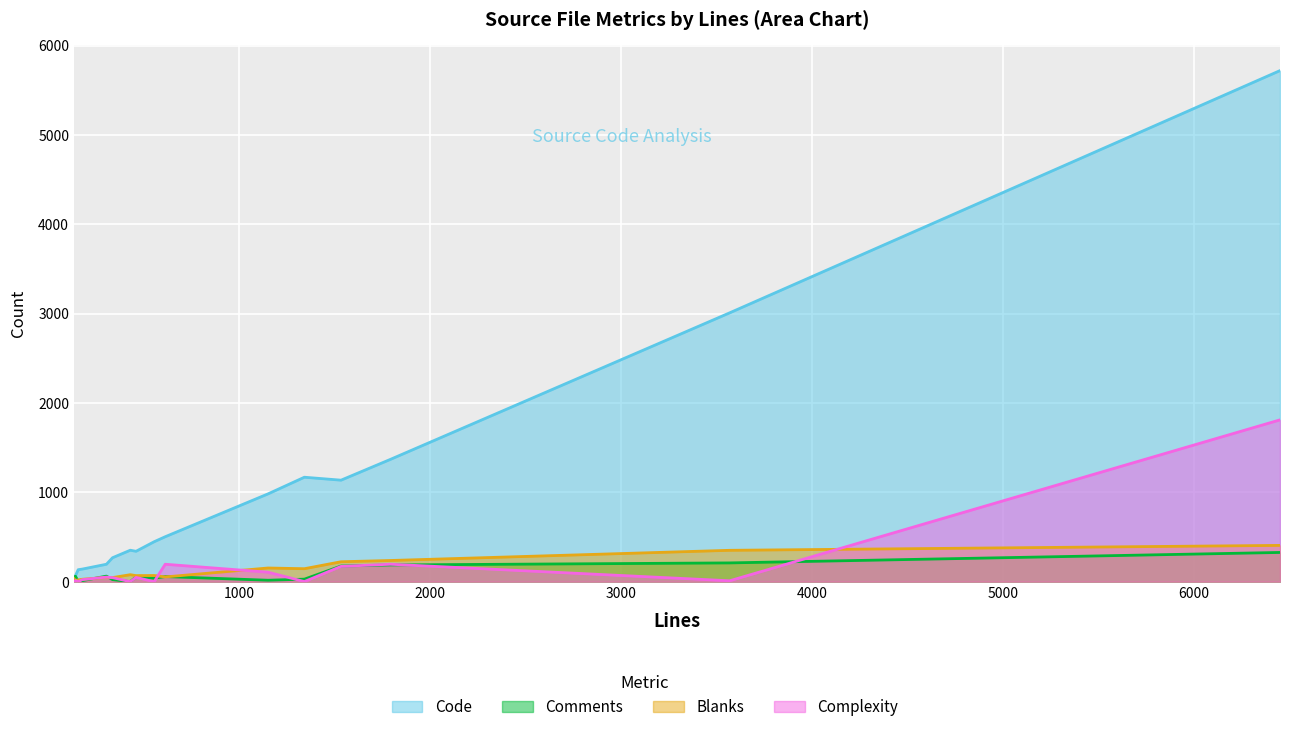

True or false: Comments has more than 2 interior local peaks.

True